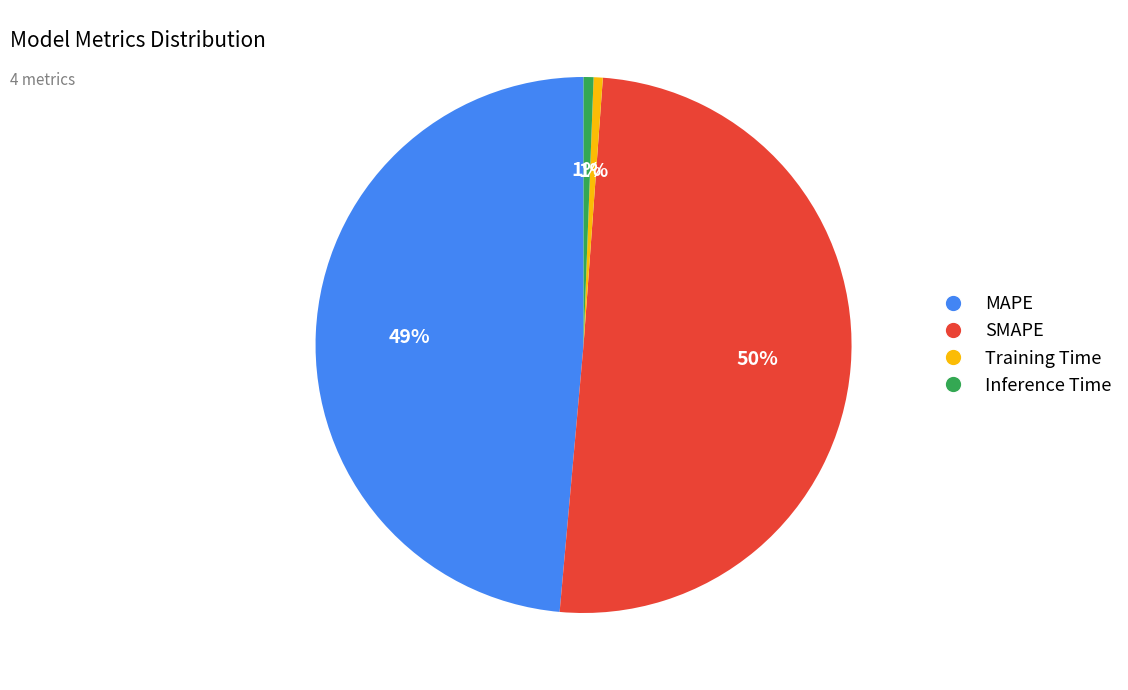

What is the ratio of the value at SMAPE to the value at MAPE?

1.0